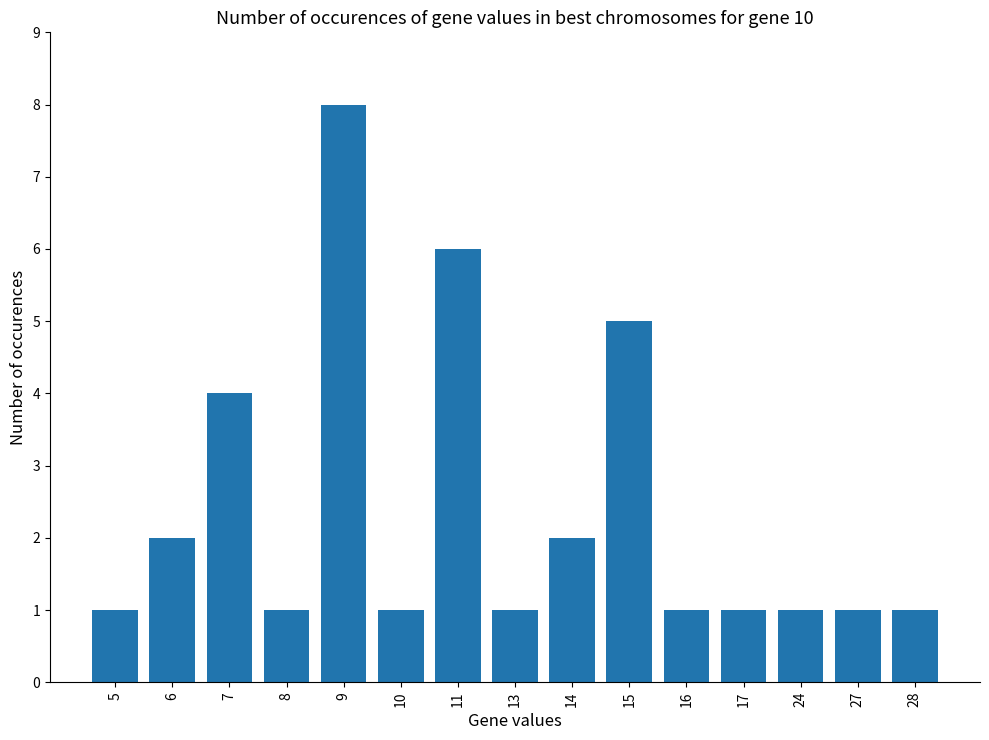

At which category does the chart reach its peak across all series?

9